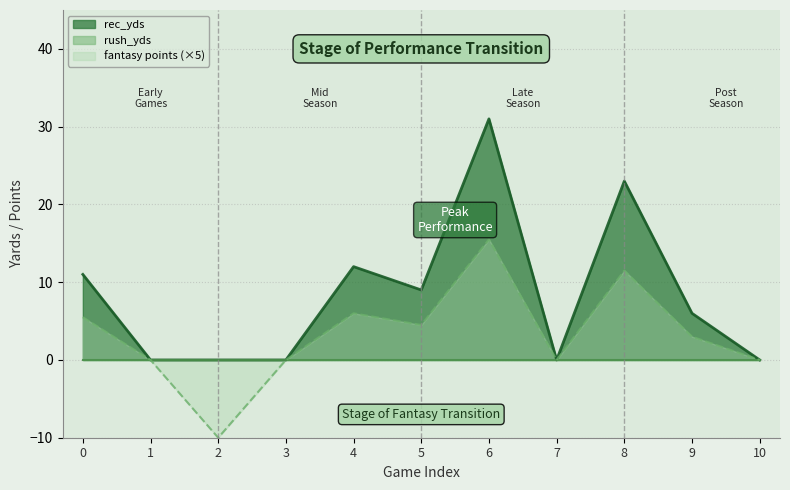

True or false: fantasy points and rec_yds intersect in this chart.

False